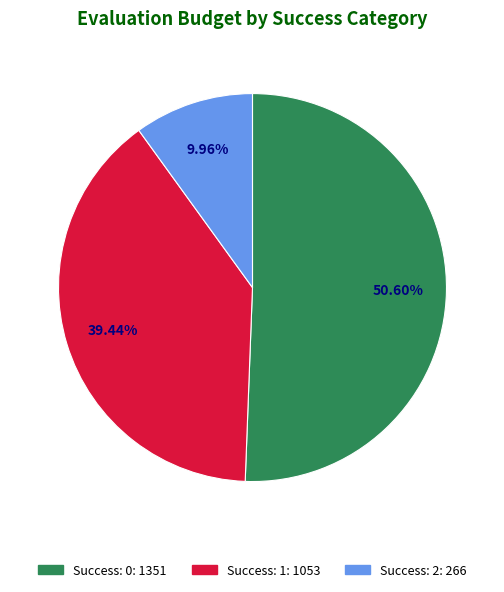

Is there any slice that represents more than half of the pie?

Yes